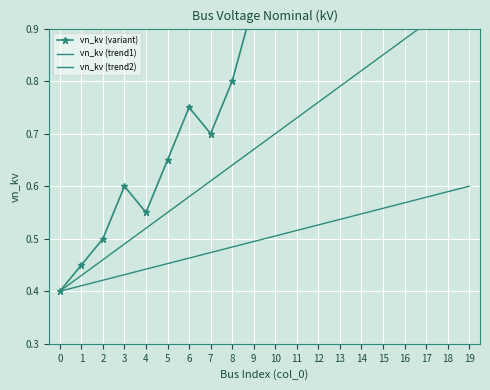

True or false: vn_kv (trend2) and vn_kv (trend1) intersect in this chart.

False